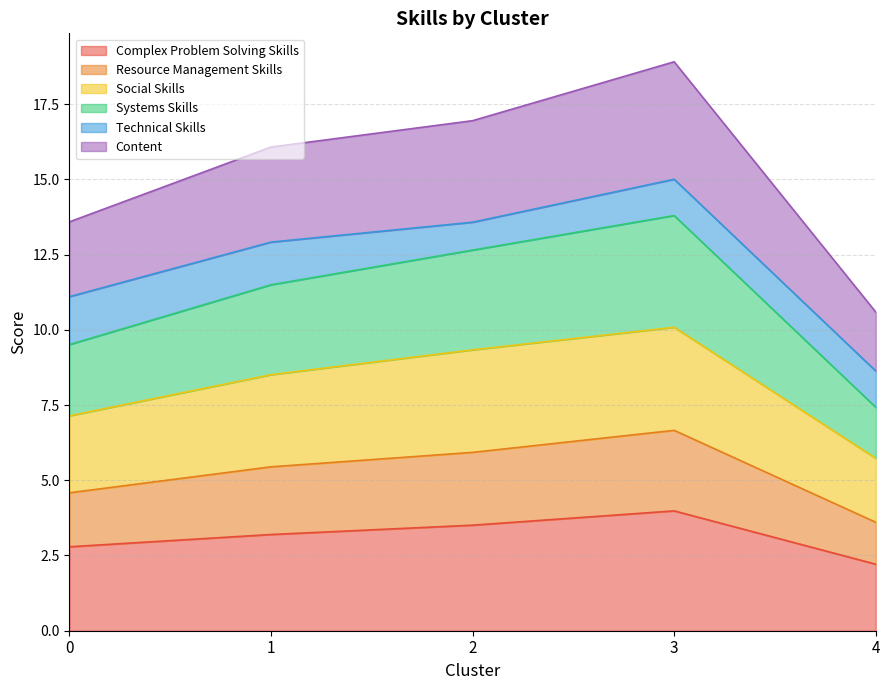

What is the difference between the Complex Problem Solving Skills values at 1 and 3?

0.8